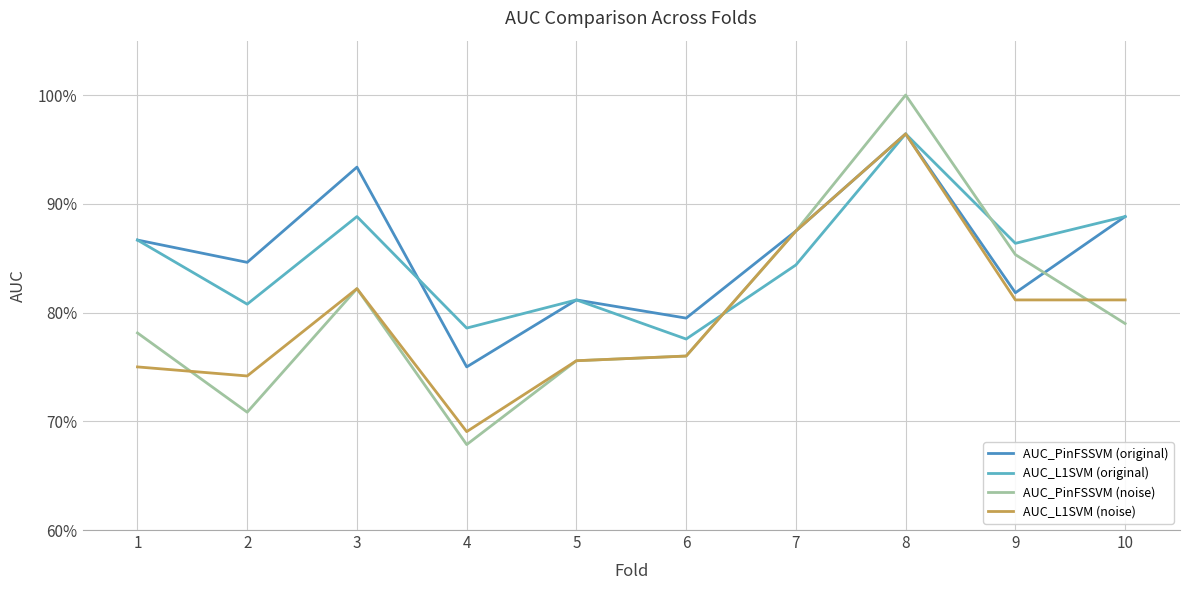

After their last crossing, which series has the higher values: AUC_PinFSSVM (noise) or AUC_L1SVM (noise)?

AUC_L1SVM (noise)